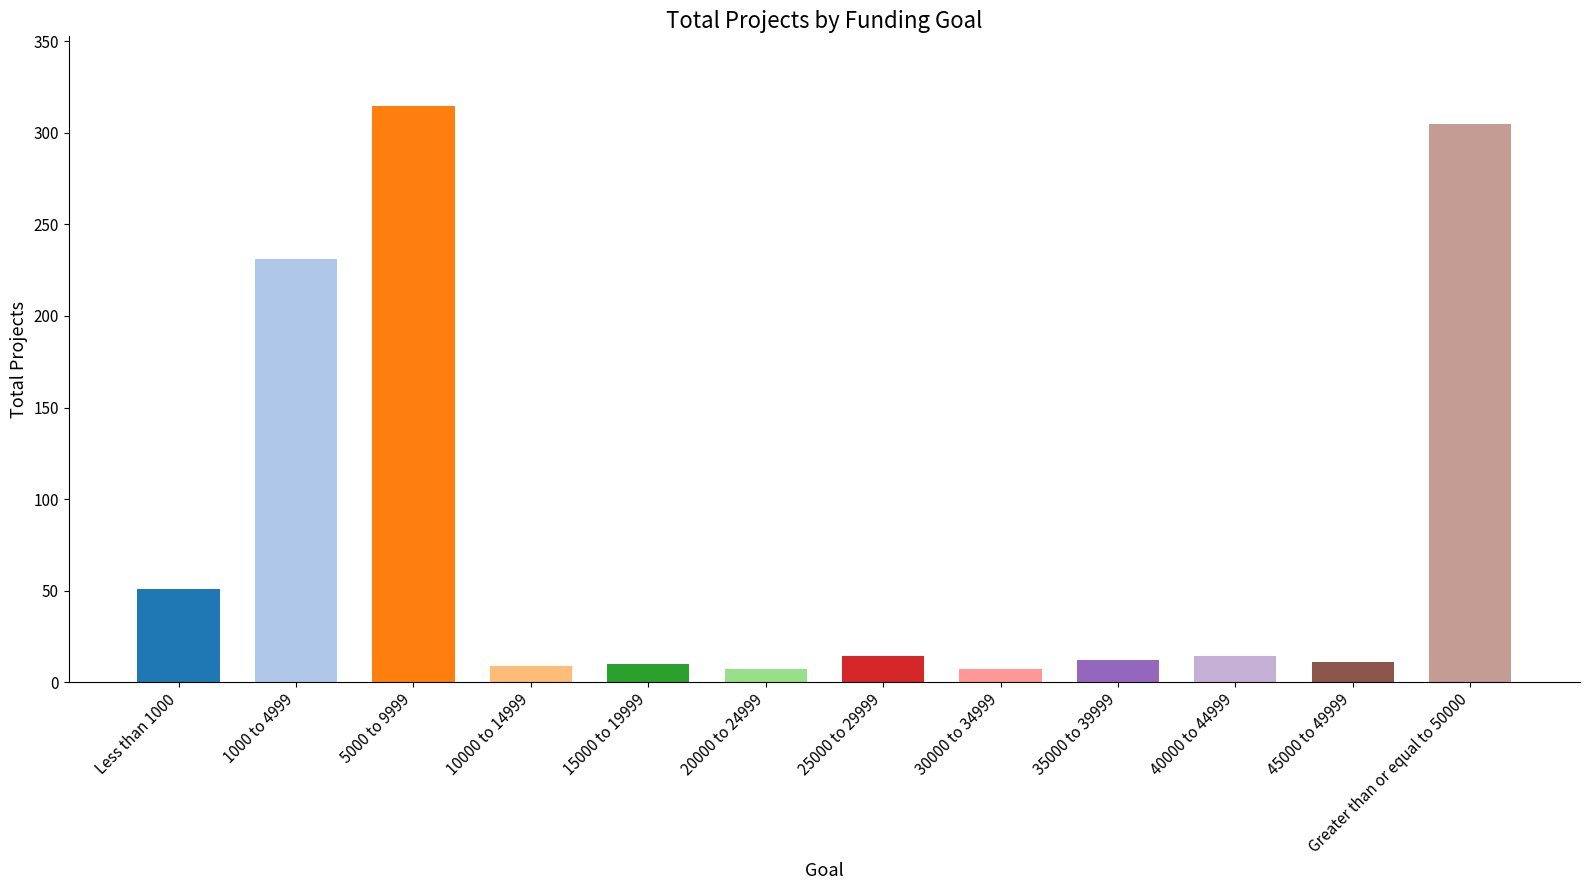

What is the label of the 3rd bar from the right?

40000 to 44999